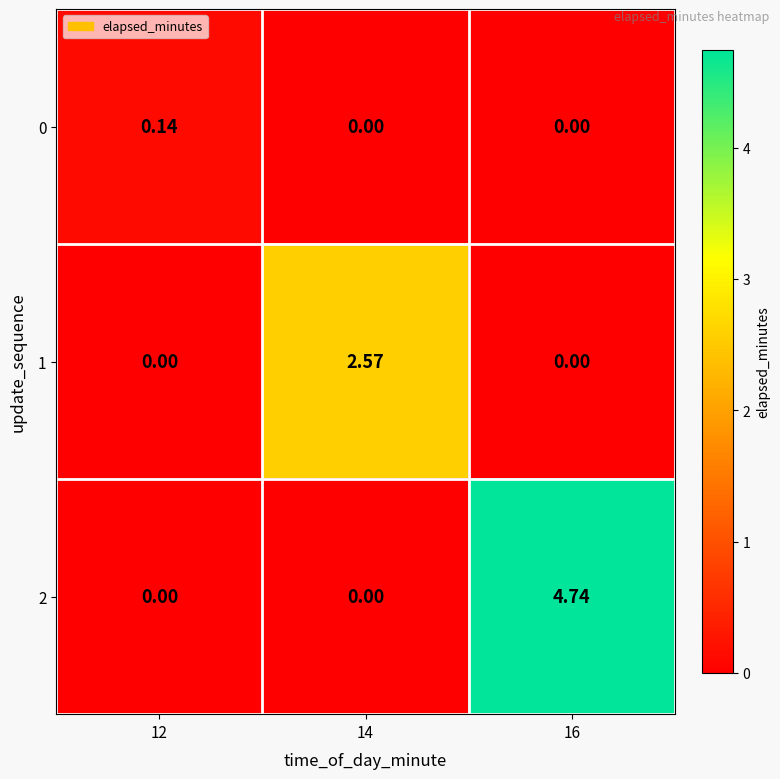

Which series has the widest spread of values?

2